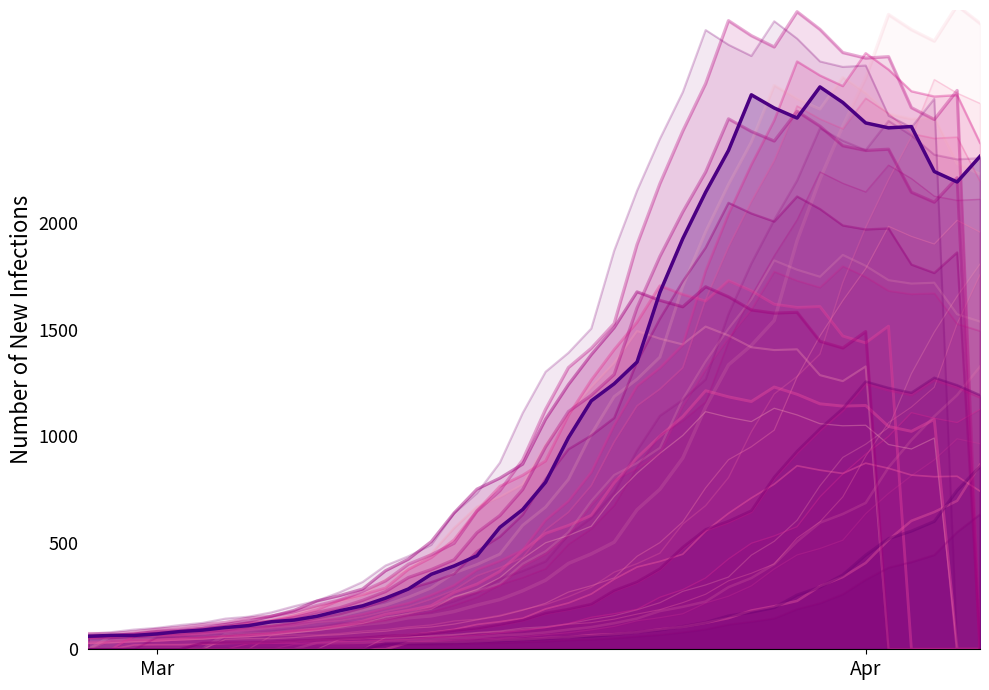

How many points are lower than both their immediate neighbors (excluding endpoints)?

3